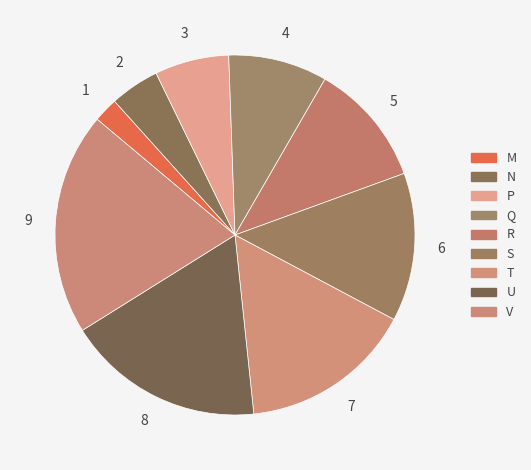

Which category has the biggest portion of the pie?

V